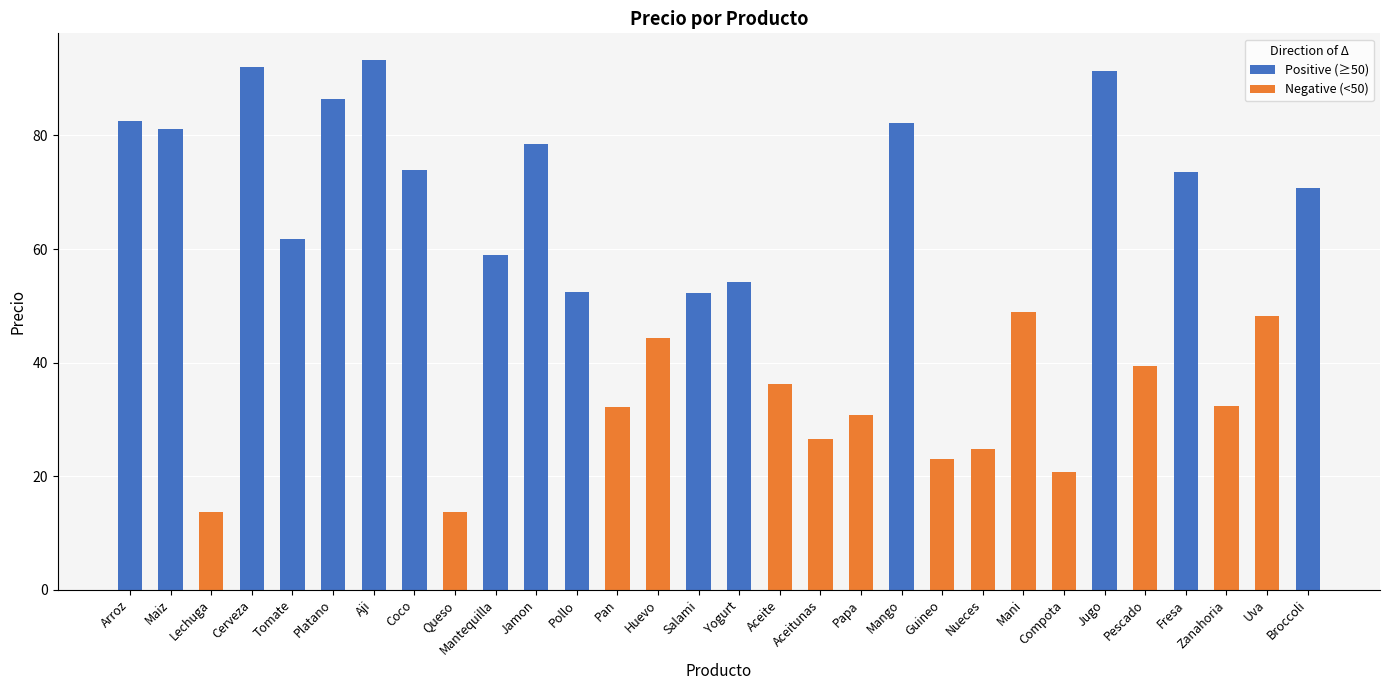

What position from the right is Lechuga?

28